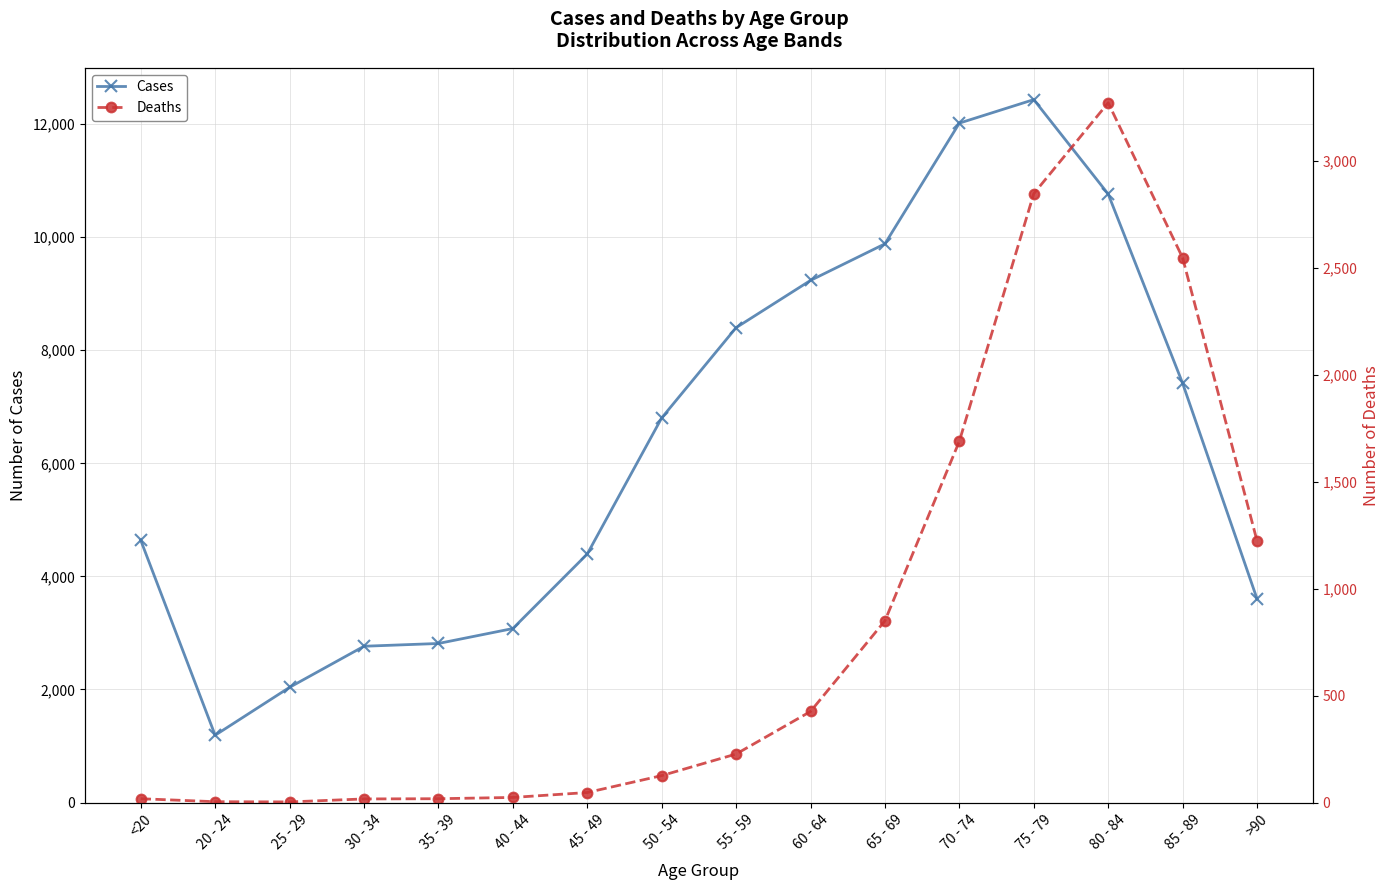

What is the sum of the Cases values at 20 - 24 and 60 - 64?

10427